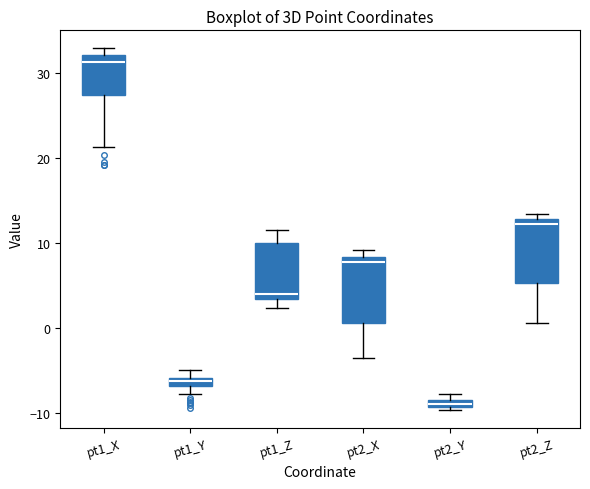

Which box's median line is the lowest?

pt2_Y